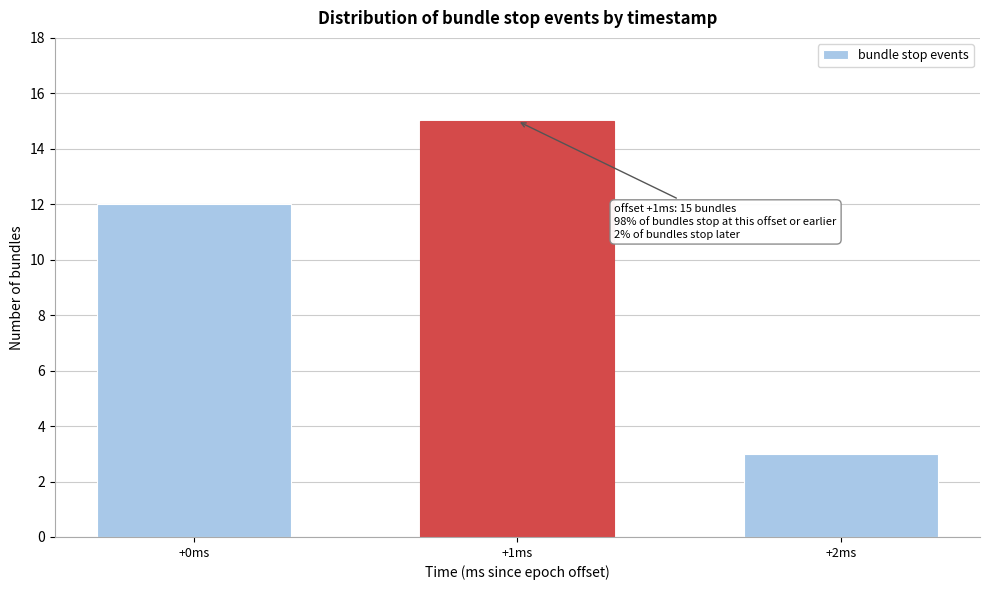

Reading left to right, extract all data points from this chart.

+0ms=12	+1ms=15	+2ms=3